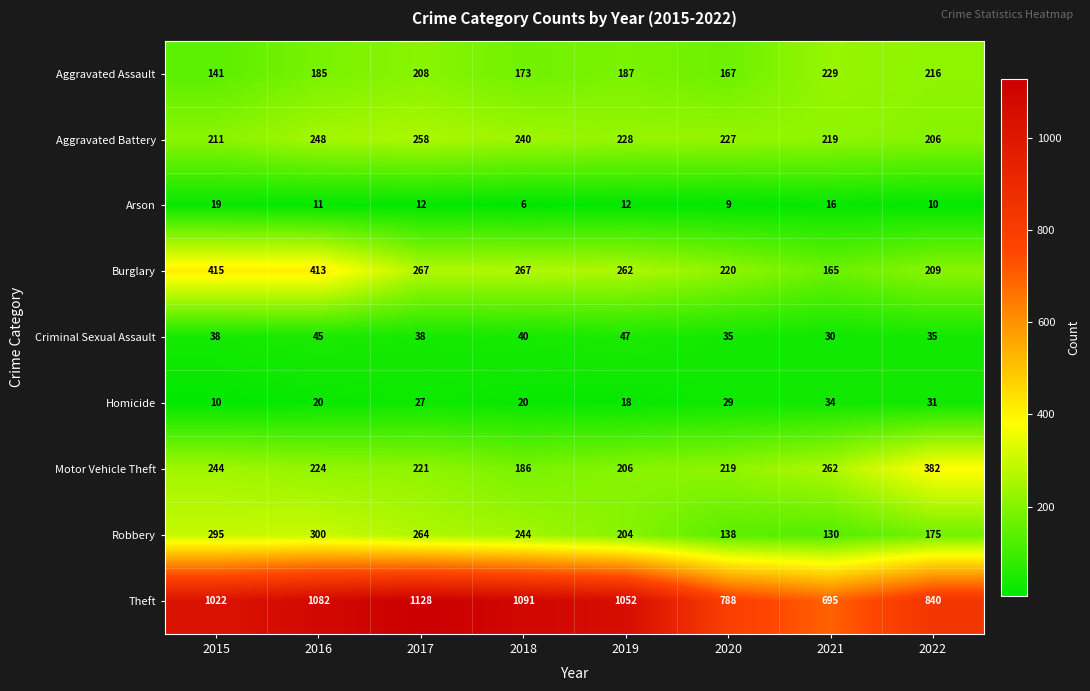

How many data points does each series have?

8